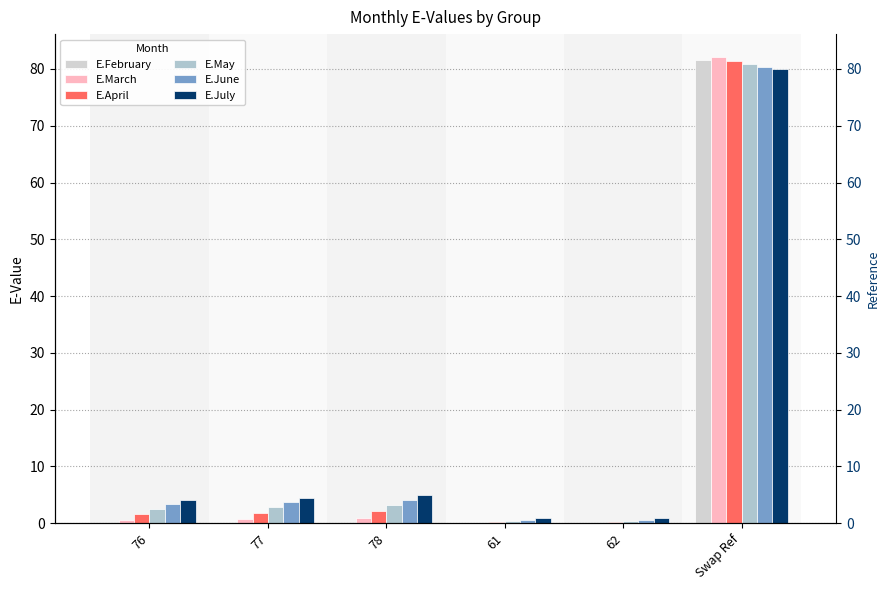

Count the number of data series in this chart.

6